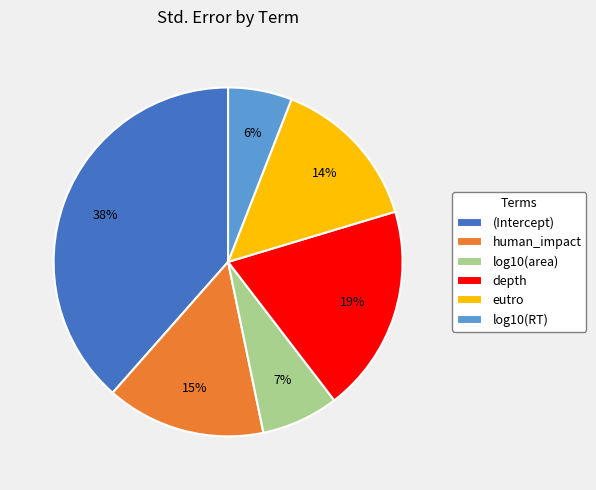

What percentage is the log10(RT) slice, to the nearest percent?

6%